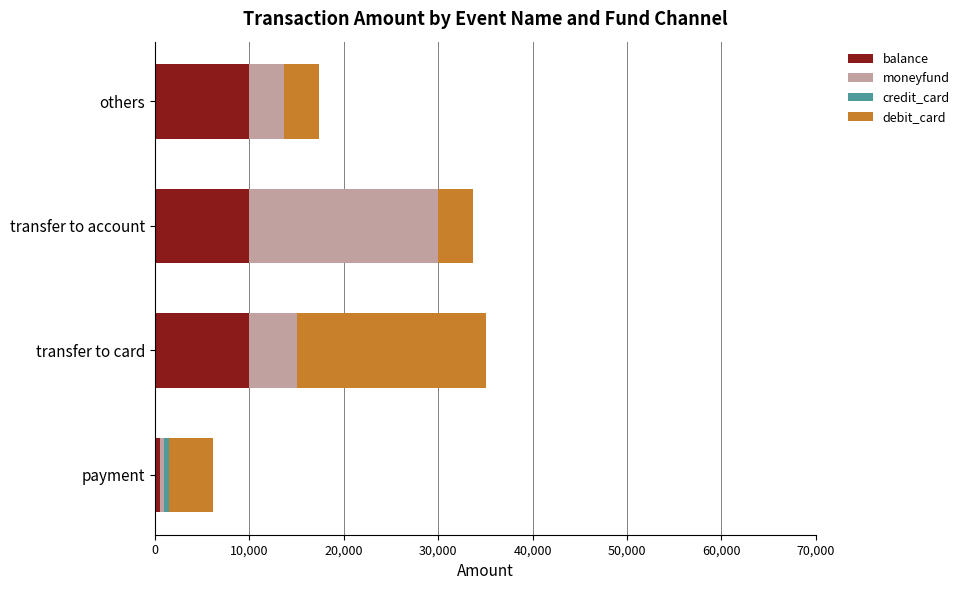

What is the total value across all series at transfer to card?

35020